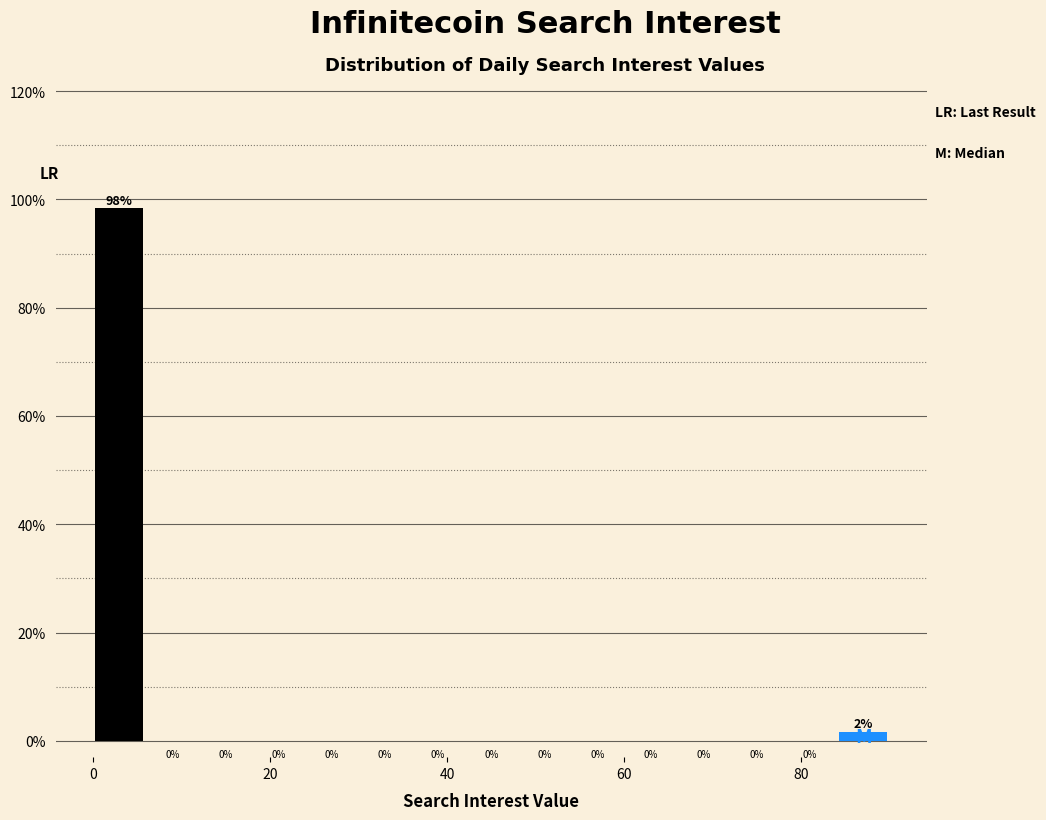

Around what value on the x-axis is the tallest bar? Give the approximate position of its centre, as read against the axis.

4